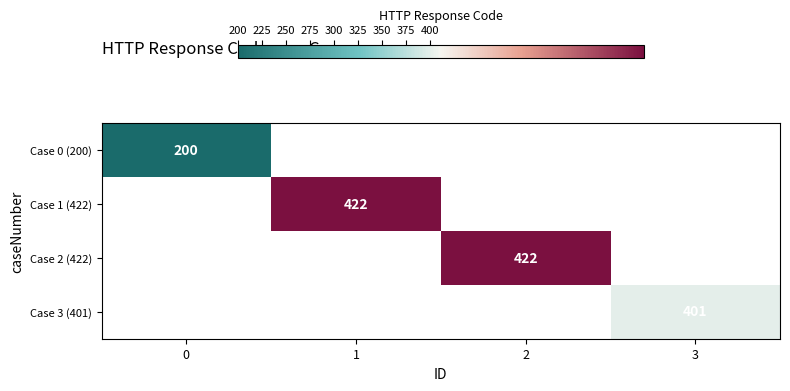

The value of Case 2 (422) at 2 is 245. True or false?

False